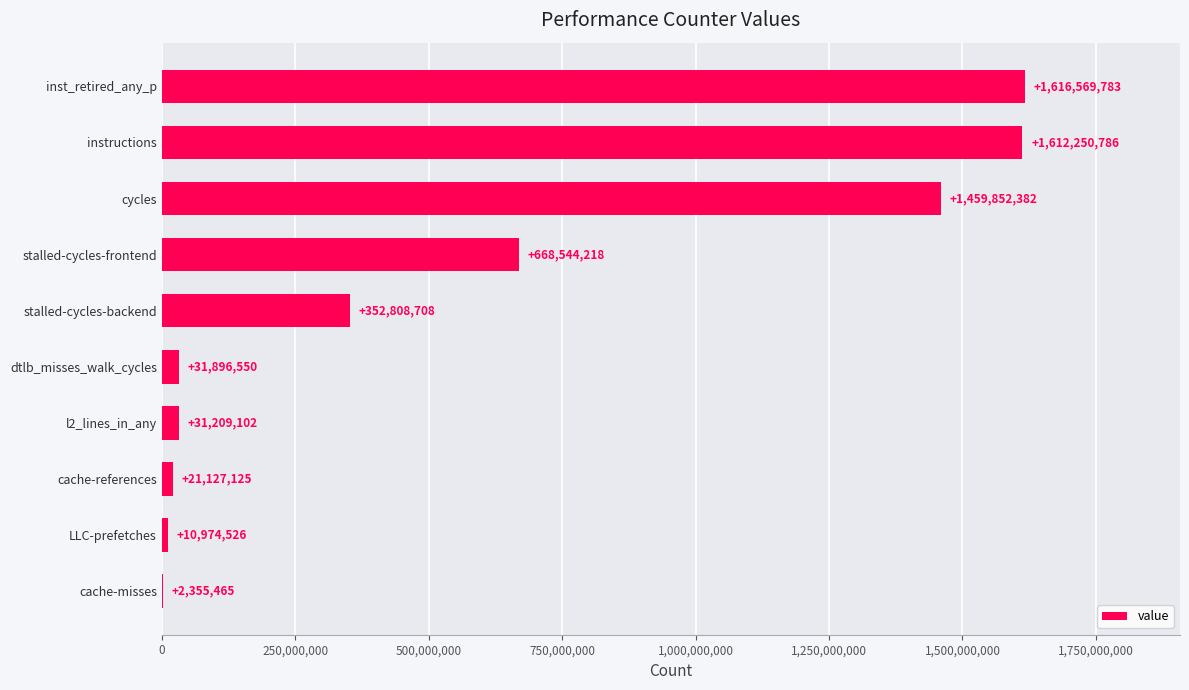

At which label is the value closest to 809462624?

stalled-cycles-frontend